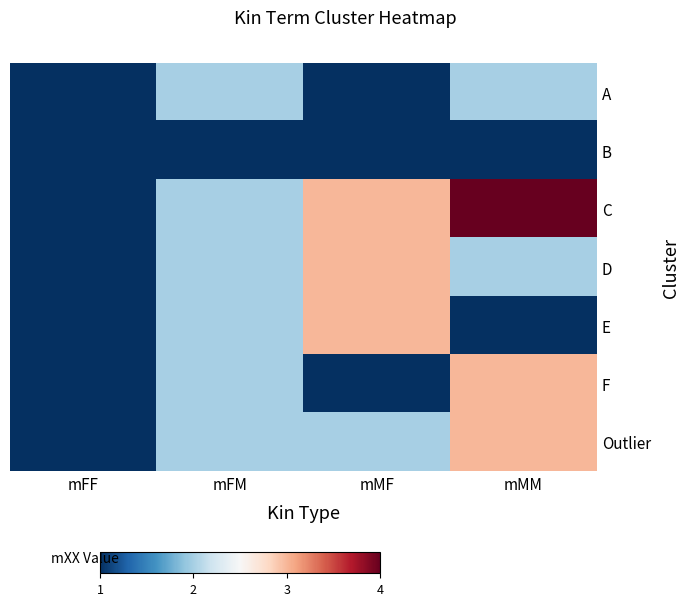

Which series has the largest total across all categories?

C